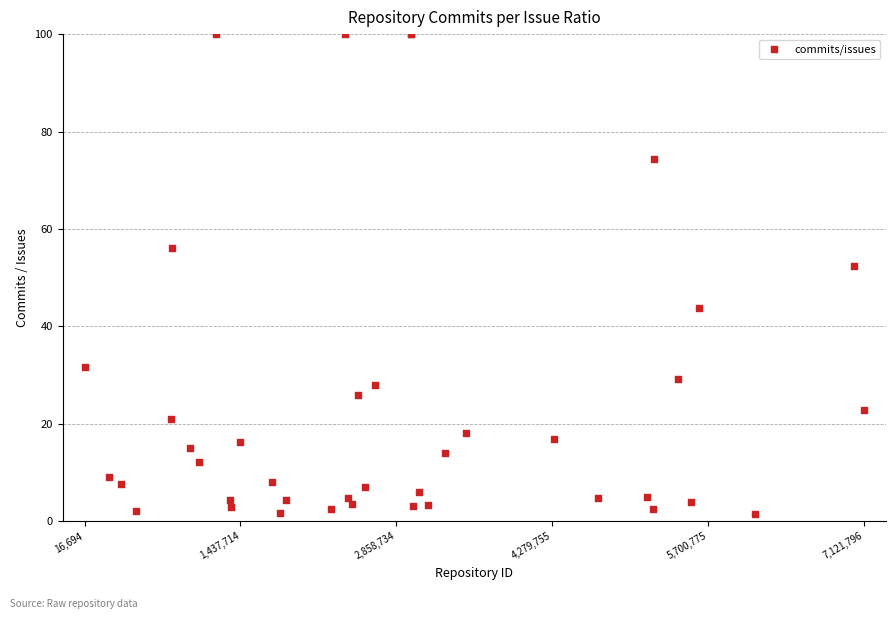

What Y value in the scatter plot is closest to 50?

52.3